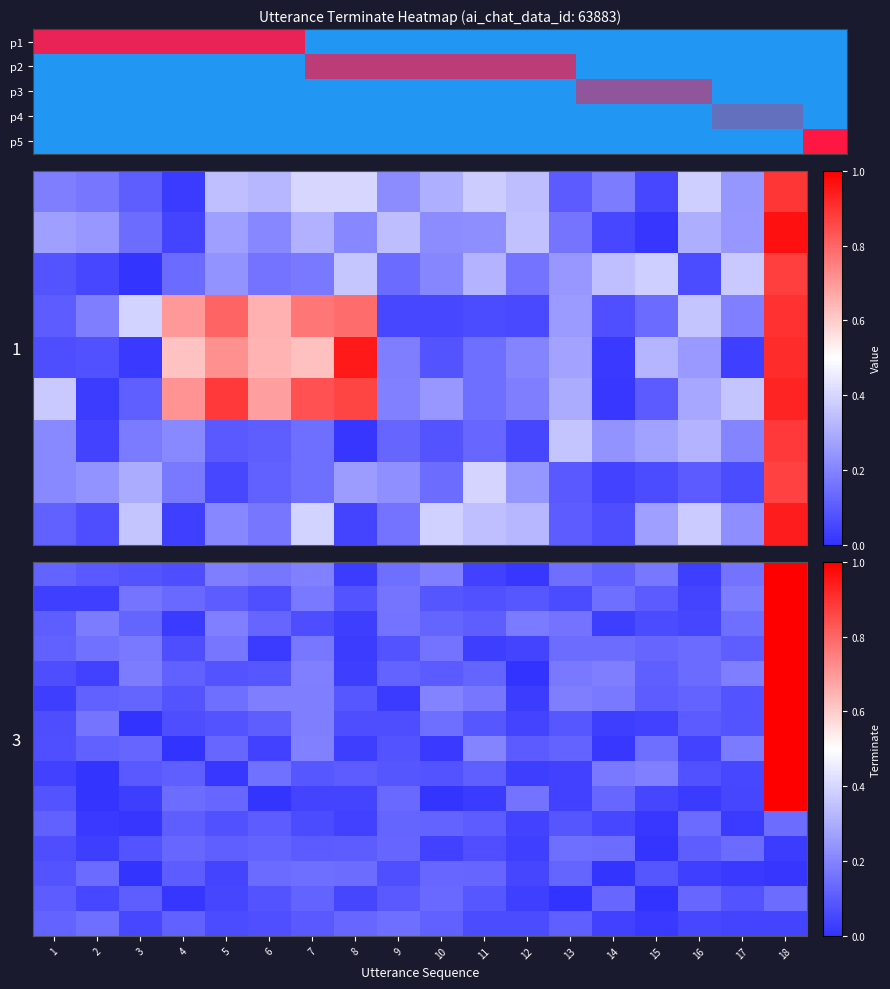

How many data points does each series have?

18